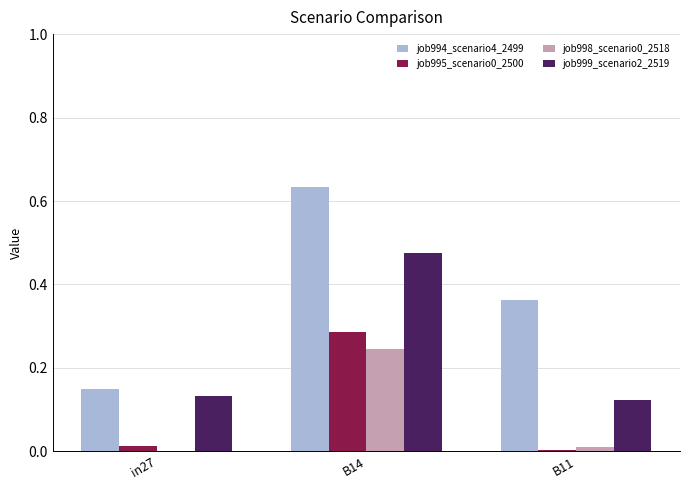

Is the value of job999_scenario2_2519 at B11 greater than the value of job995_scenario0_2500 at B14?

No